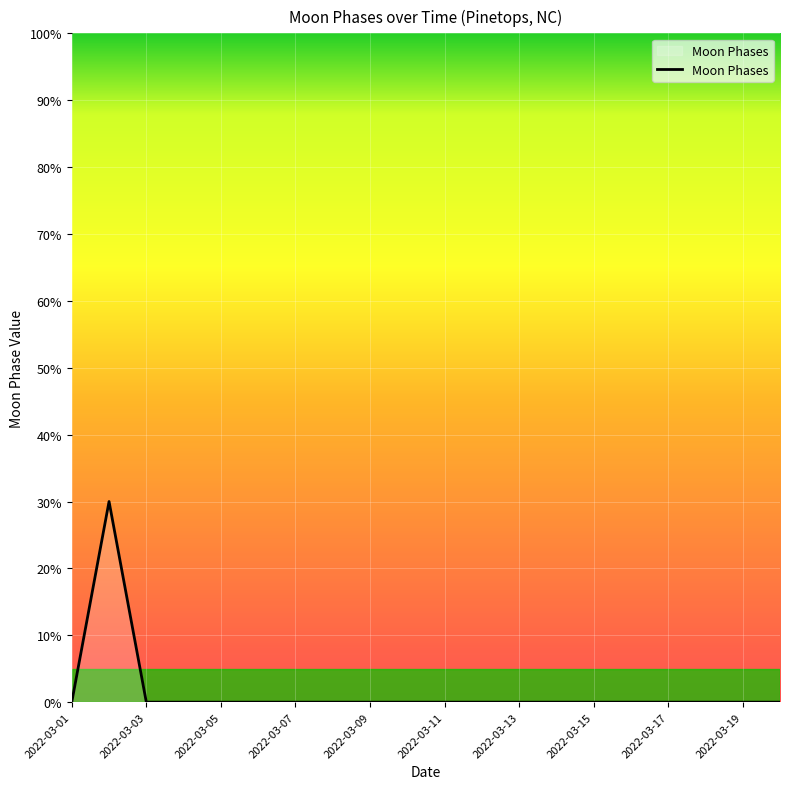

Does the chart display data point markers on the line(s)?

No